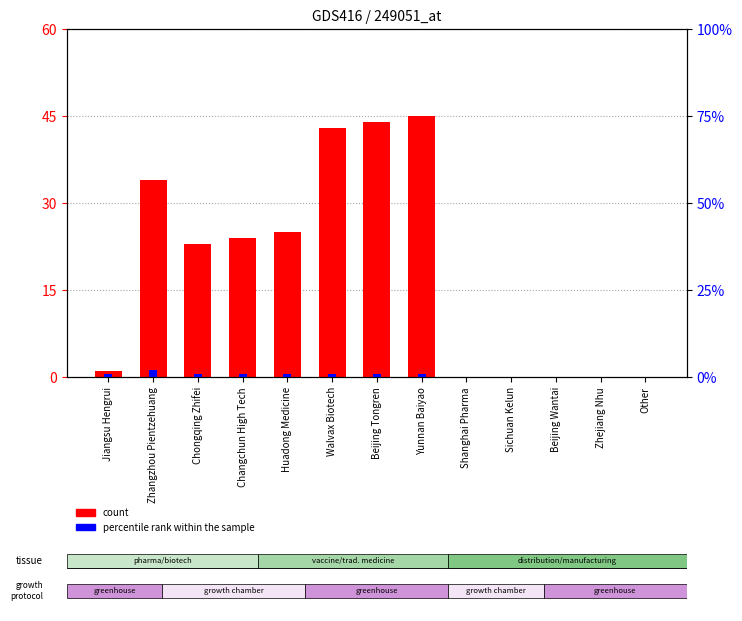

Which series has the largest total across all categories?

count